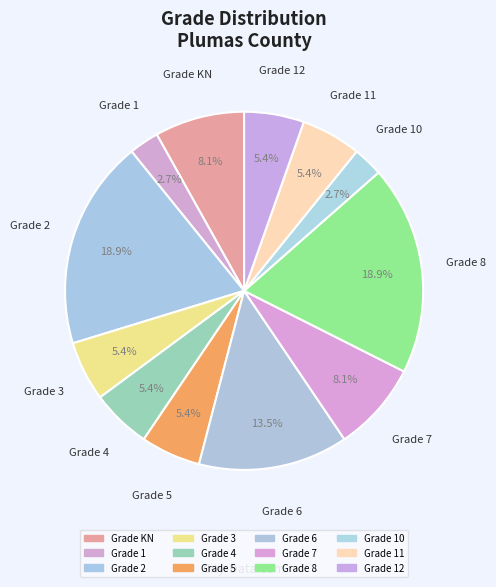

Count the number of slices in the pie.

12